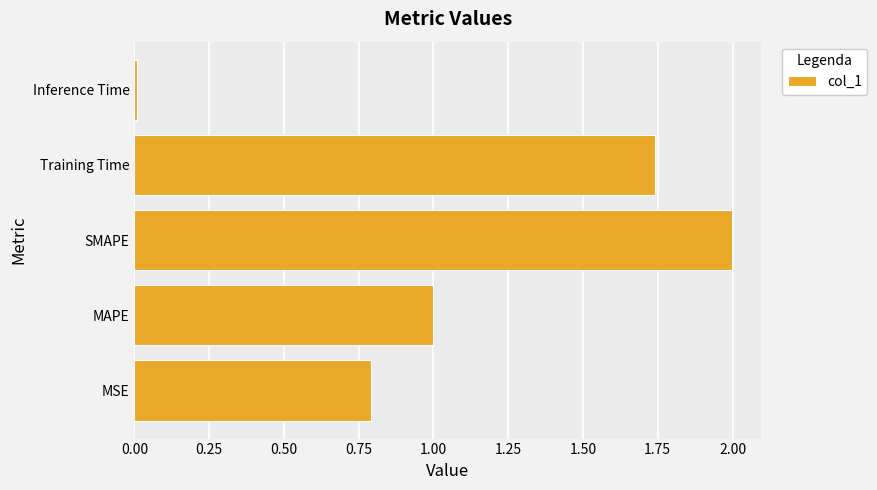

The value at Training Time is 2.9. True or false?

False